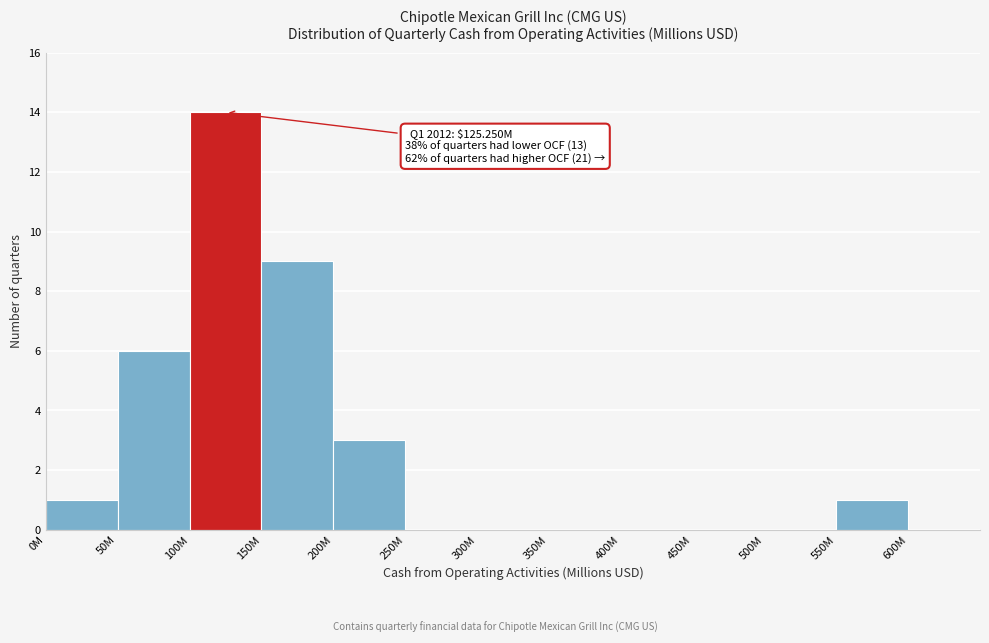

Reading left to right, extract all data points from this chart.

0M=1	50M=6	100M=14	150M=9	200M=3	250M=0	300M=0	350M=0	400M=0	450M=0	500M=0	550M=1	600M=0